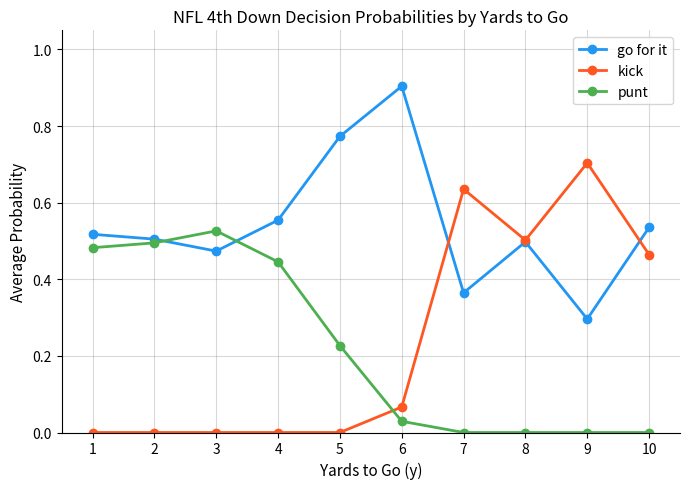

Which series has the largest total across all categories?

go for it